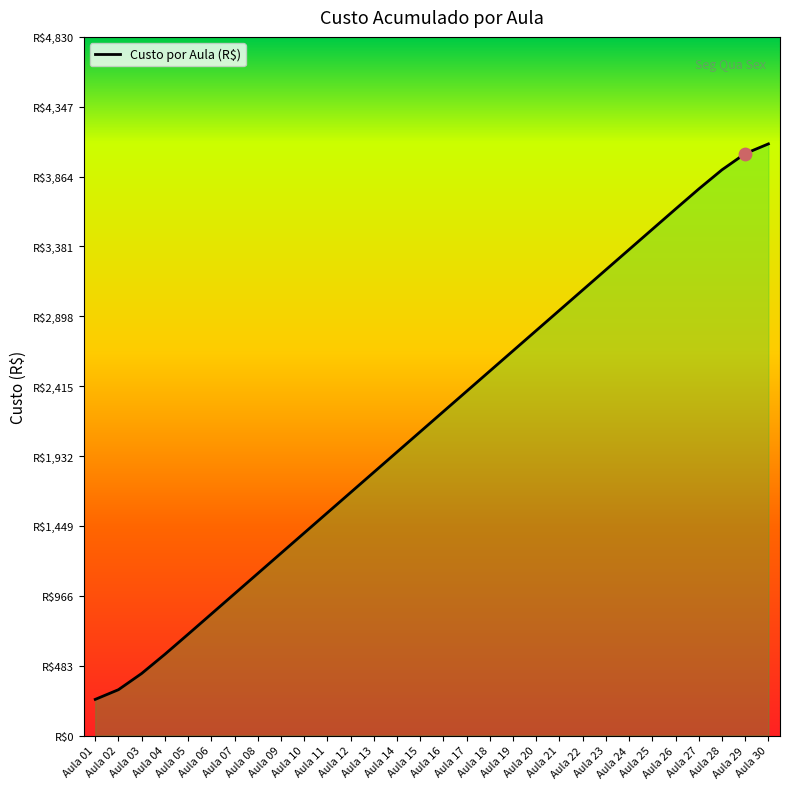

Does the chart have visible grid lines?

No